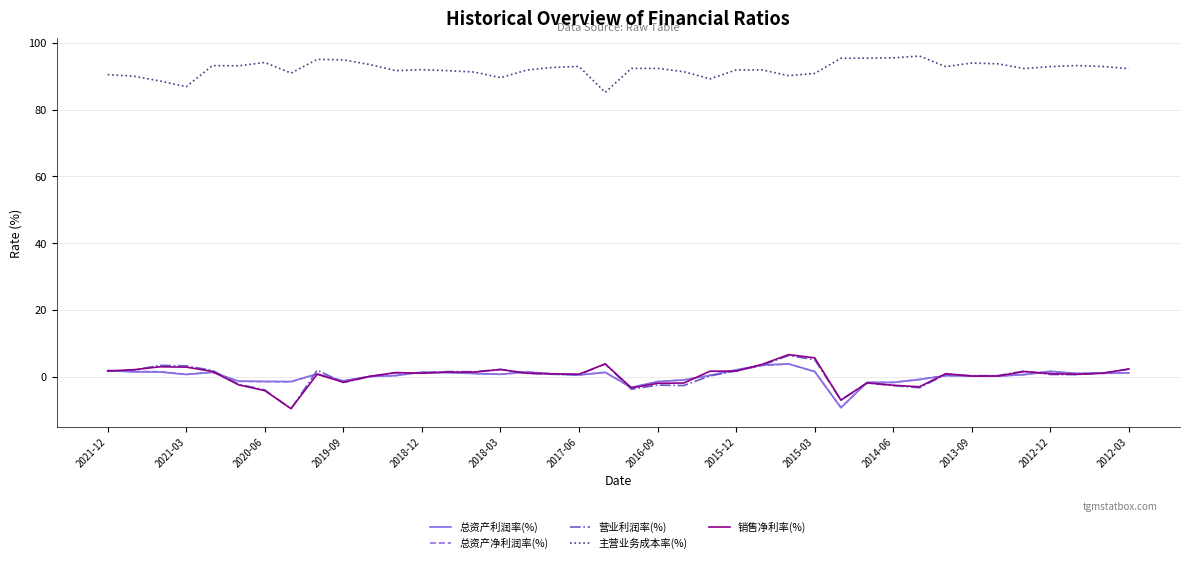

What is the greatest value displayed?

96.0